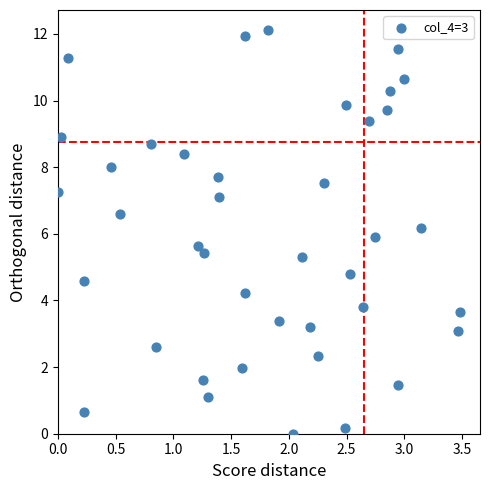

What is the range of X values (max minus min)?

3.5